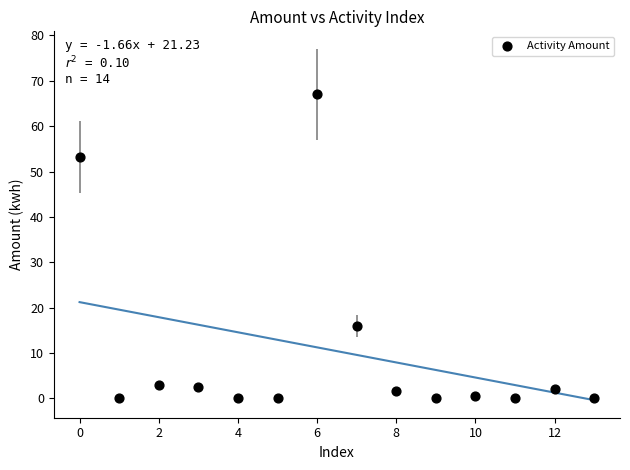

What Y value in the scatter plot is closest to 33?

16.1